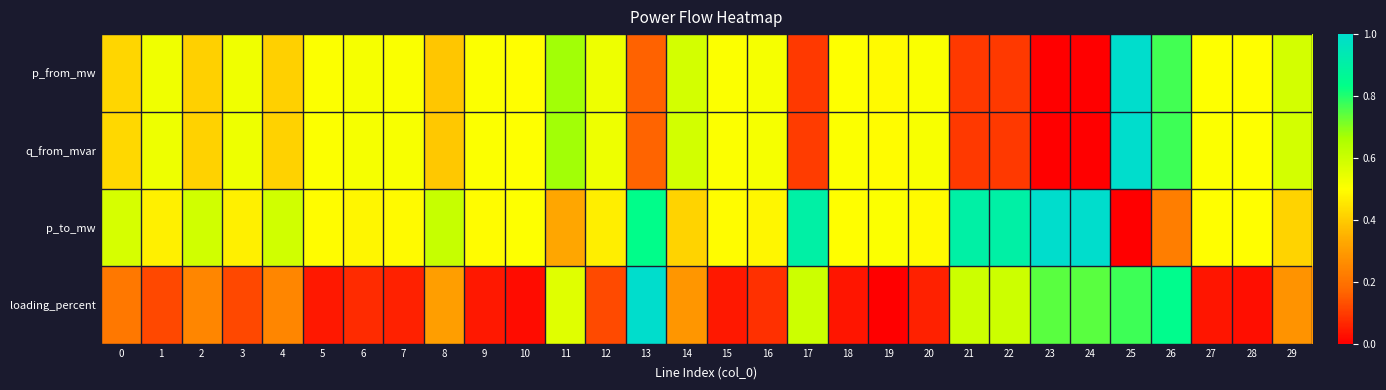

List the series in order of their peak value, highest first.

p_from_mw, q_from_mvar, p_to_mw, loading_percent